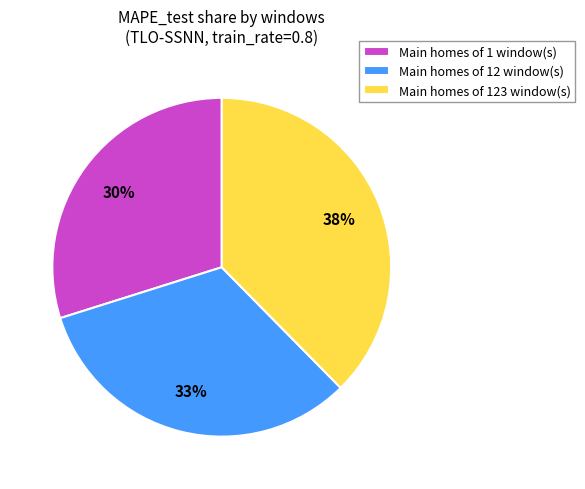

Is it true that Main homes of 123 window(s) is 24% of the pie?

False